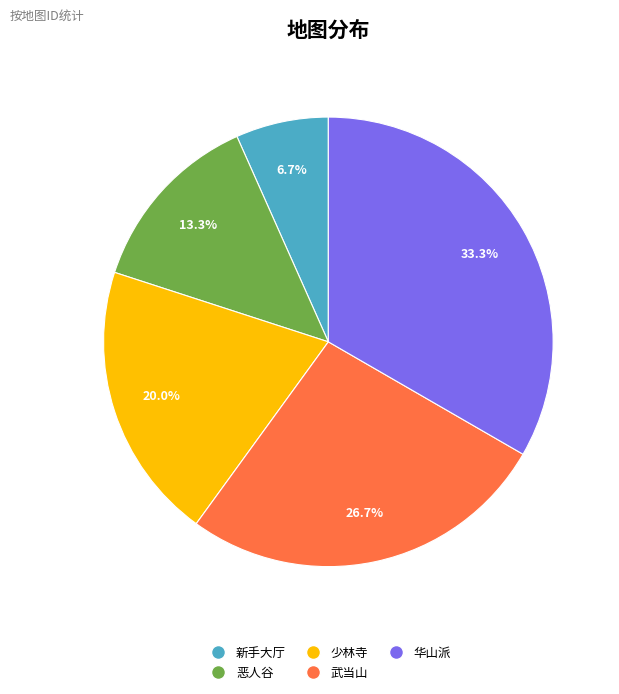

To the nearest percent, what portion does 华山派 represent?

33%